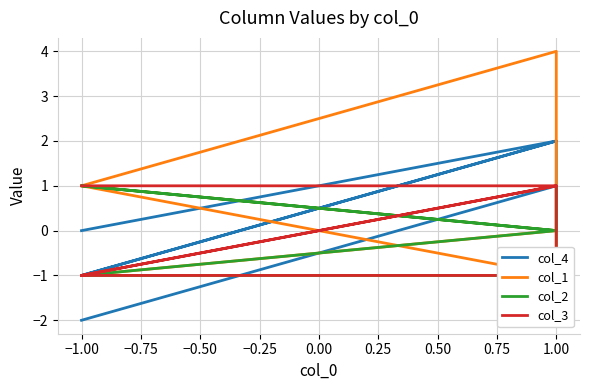

At how many categories does at least one series exceed 0?

7